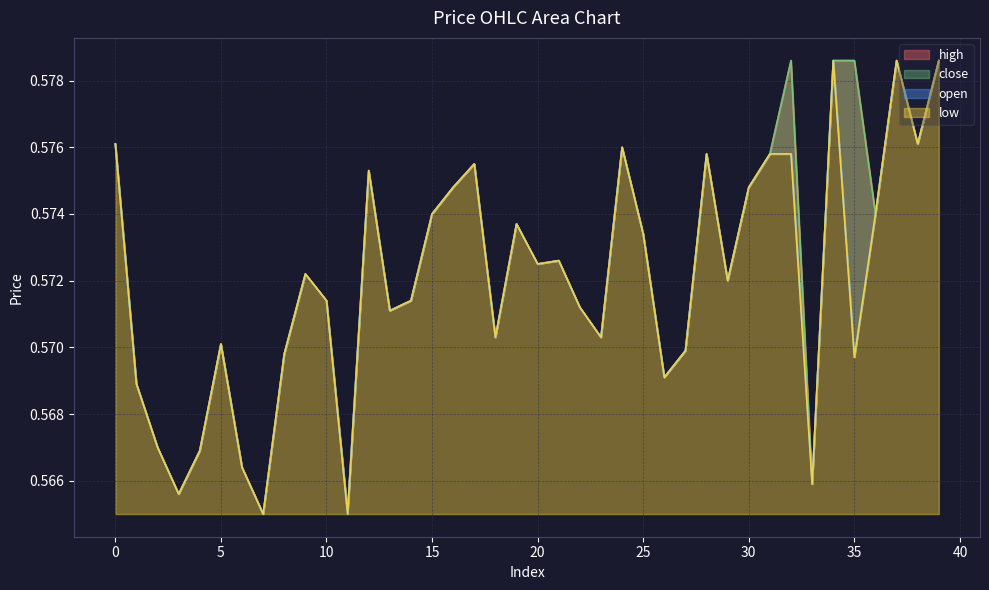

Reading right to left, what are all the values shown in this chart?

open: 39=0.6	38=0.6	37=0.6	36=0.6	35=0.6	34=0.6	33=0.6	32=0.6	31=0.6	30=0.6	29=0.6	28=0.6	27=0.6	26=0.6	25=0.6	24=0.6	23=0.6	22=0.6	21=0.6	20=0.6	19=0.6	18=0.6	17=0.6	16=0.6	15=0.6	14=0.6	13=0.6	12=0.6	11=0.6	10=0.6	9=0.6	8=0.6	7=0.6	6=0.6	5=0.6	4=0.6	3=0.6	2=0.6	1=0.6	0=0.6
high: 39=0.6	38=0.6	37=0.6	36=0.6	35=0.6	34=0.6	33=0.6	32=0.6	31=0.6	30=0.6	29=0.6	28=0.6	27=0.6	26=0.6	25=0.6	24=0.6	23=0.6	22=0.6	21=0.6	20=0.6	19=0.6	18=0.6	17=0.6	16=0.6	15=0.6	14=0.6	13=0.6	12=0.6	11=0.6	10=0.6	9=0.6	8=0.6	7=0.6	6=0.6	5=0.6	4=0.6	3=0.6	2=0.6	1=0.6	0=0.6
low: 39=0.6	38=0.6	37=0.6	36=0.6	35=0.6	34=0.6	33=0.6	32=0.6	31=0.6	30=0.6	29=0.6	28=0.6	27=0.6	26=0.6	25=0.6	24=0.6	23=0.6	22=0.6	21=0.6	20=0.6	19=0.6	18=0.6	17=0.6	16=0.6	15=0.6	14=0.6	13=0.6	12=0.6	11=0.6	10=0.6	9=0.6	8=0.6	7=0.6	6=0.6	5=0.6	4=0.6	3=0.6	2=0.6	1=0.6	0=0.6
close: 39=0.6	38=0.6	37=0.6	36=0.6	35=0.6	34=0.6	33=0.6	32=0.6	31=0.6	30=0.6	29=0.6	28=0.6	27=0.6	26=0.6	25=0.6	24=0.6	23=0.6	22=0.6	21=0.6	20=0.6	19=0.6	18=0.6	17=0.6	16=0.6	15=0.6	14=0.6	13=0.6	12=0.6	11=0.6	10=0.6	9=0.6	8=0.6	7=0.6	6=0.6	5=0.6	4=0.6	3=0.6	2=0.6	1=0.6	0=0.6